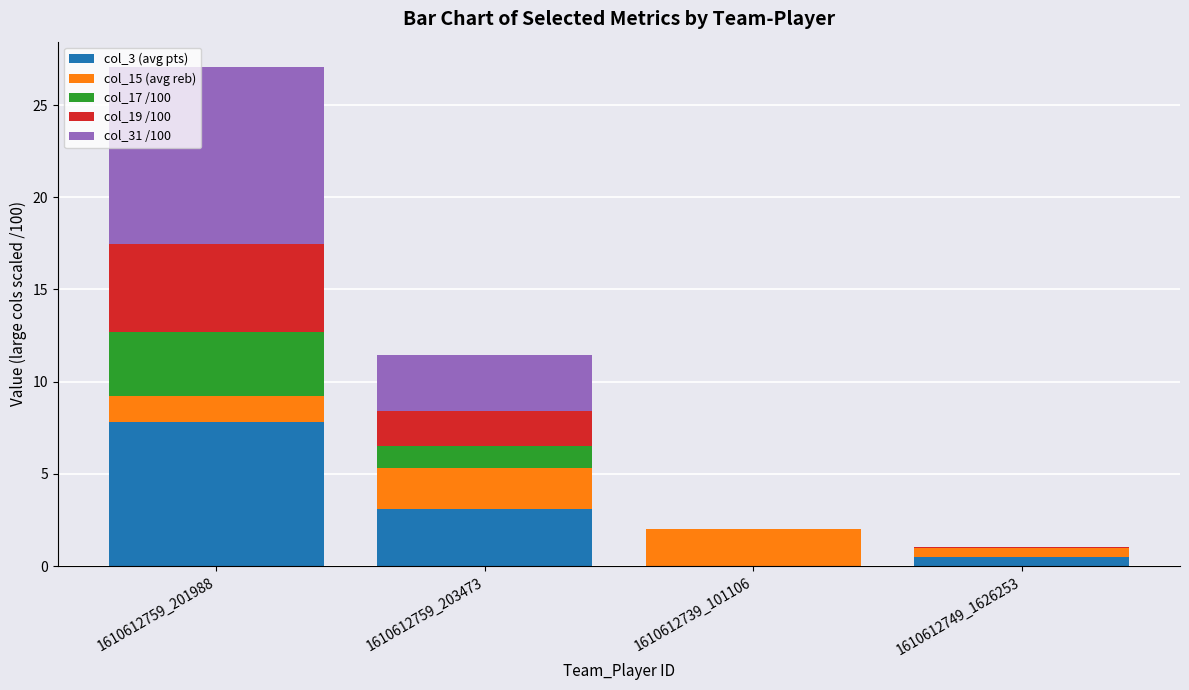

Which category has the highest value in the col_3 (avg pts) series?

1610612759_201988